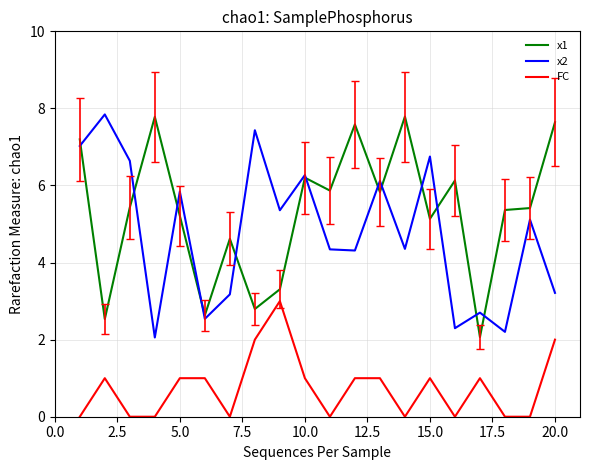

True or false: x2 and FC intersect in this chart.

False